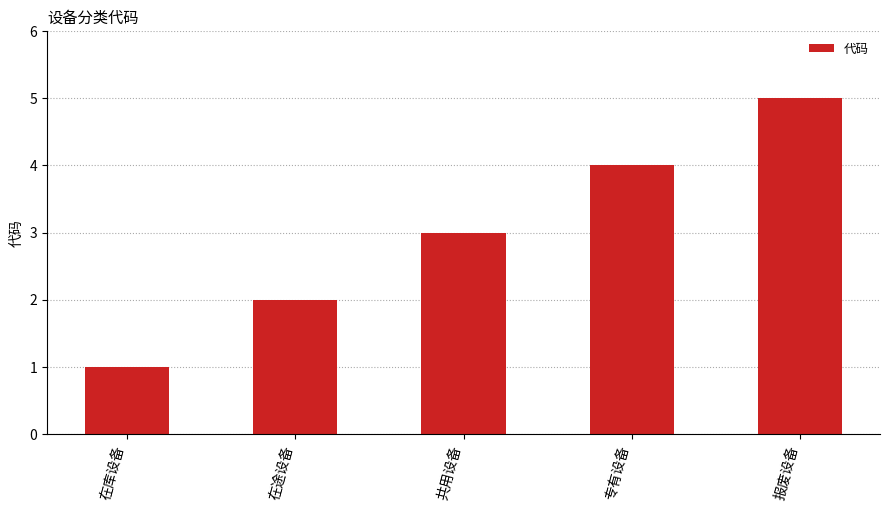

Which category has the lowest value across all series?

在库设备